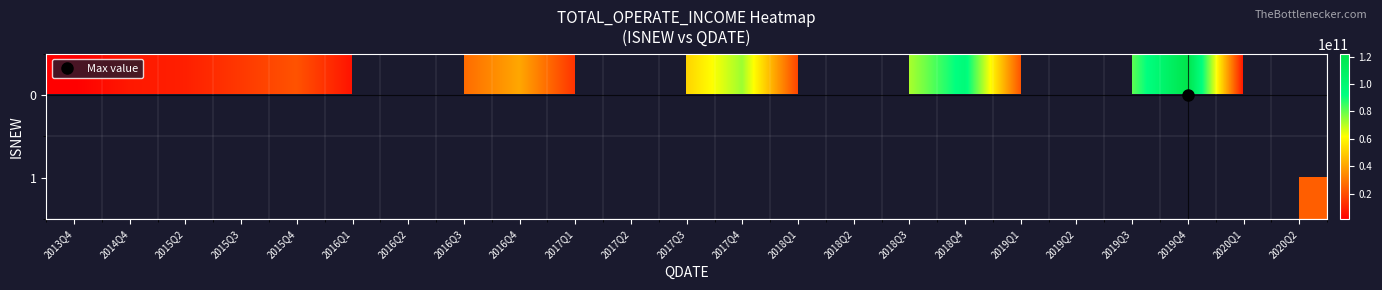

At 2020Q1, list the series in order from smallest to largest.

0, 1